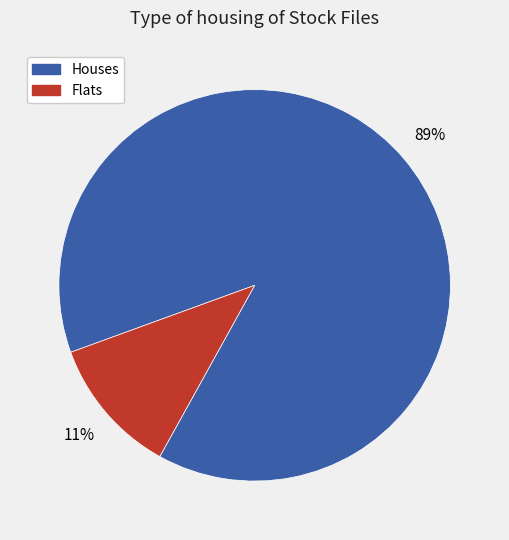

Does any single category account for the majority?

Yes